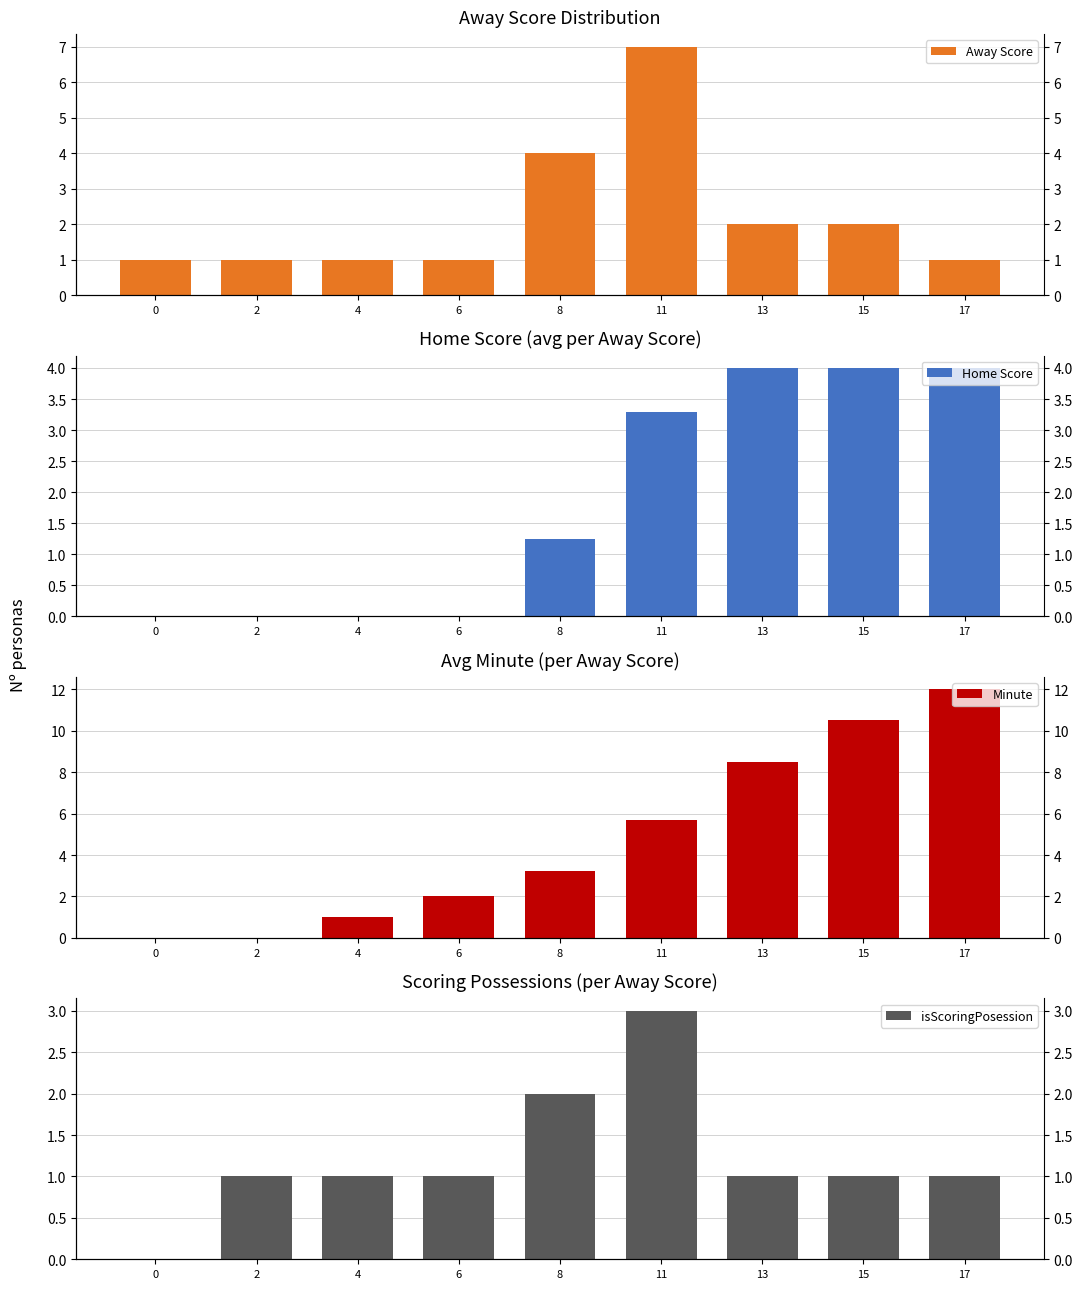

At which category is the sum across all series the highest?

11